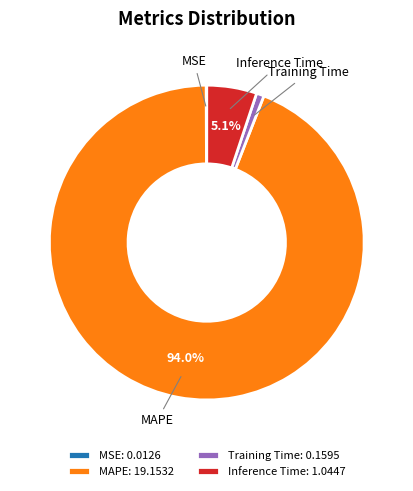

Does MAPE represent more than half of the total?

Yes